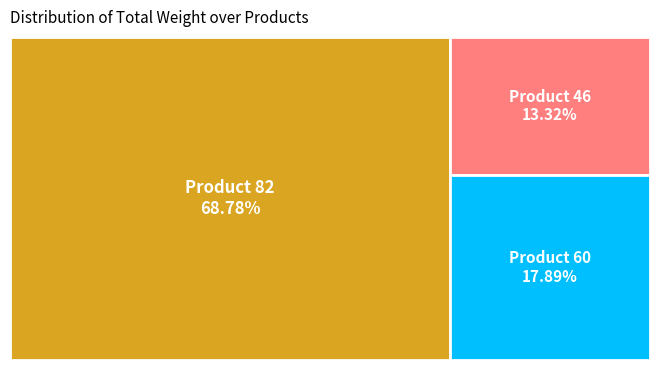

Rank the categories by value from highest to lowest.

82, 60, 46